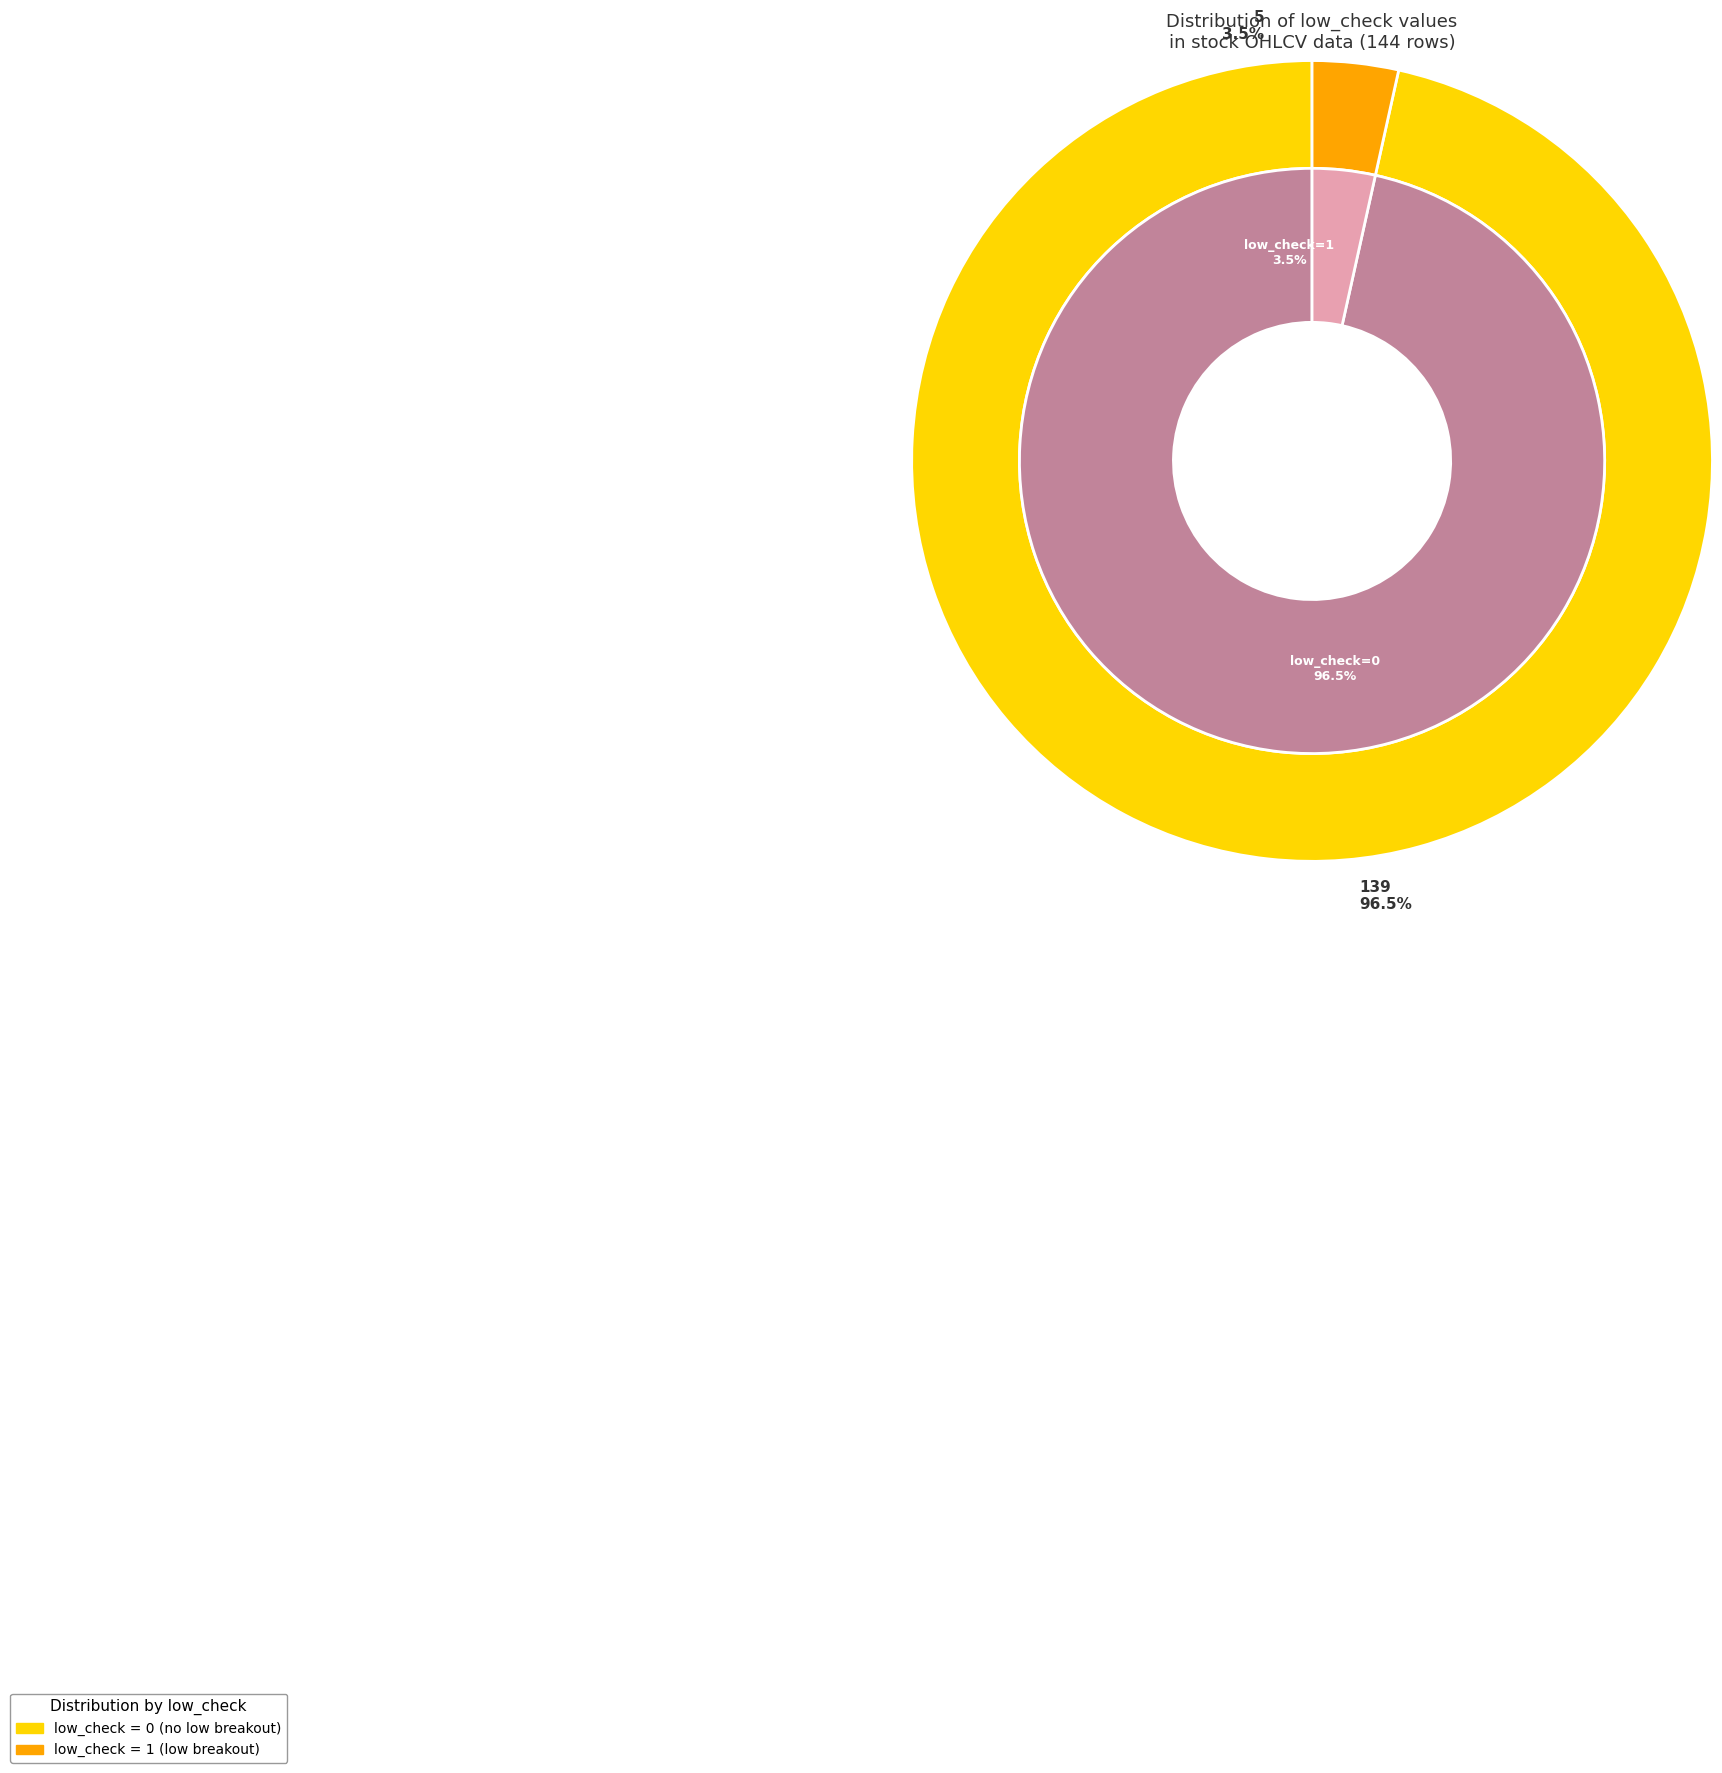

What percentage do low_check=0 and low_check=1 together represent?

100.0%